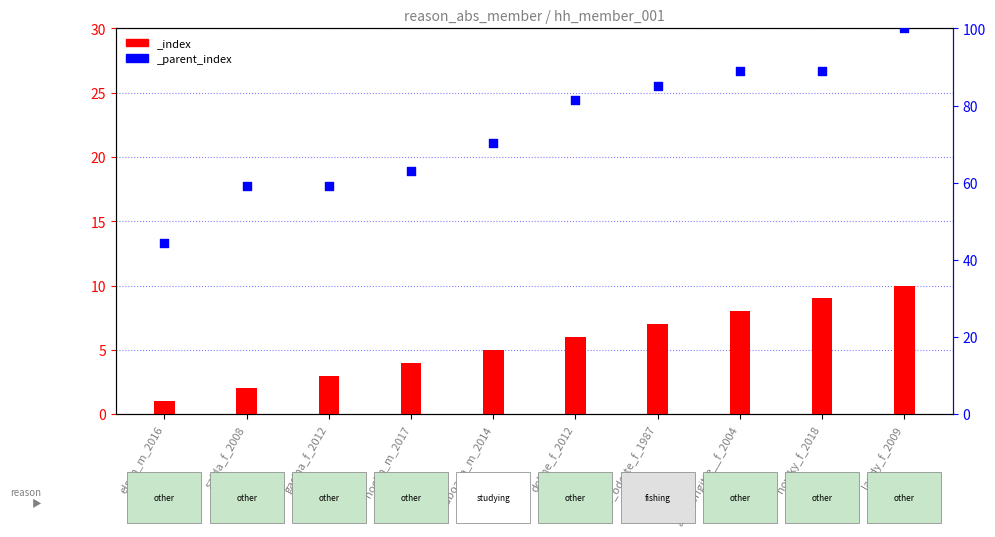

Which series has the largest total across all categories?

_parent_index